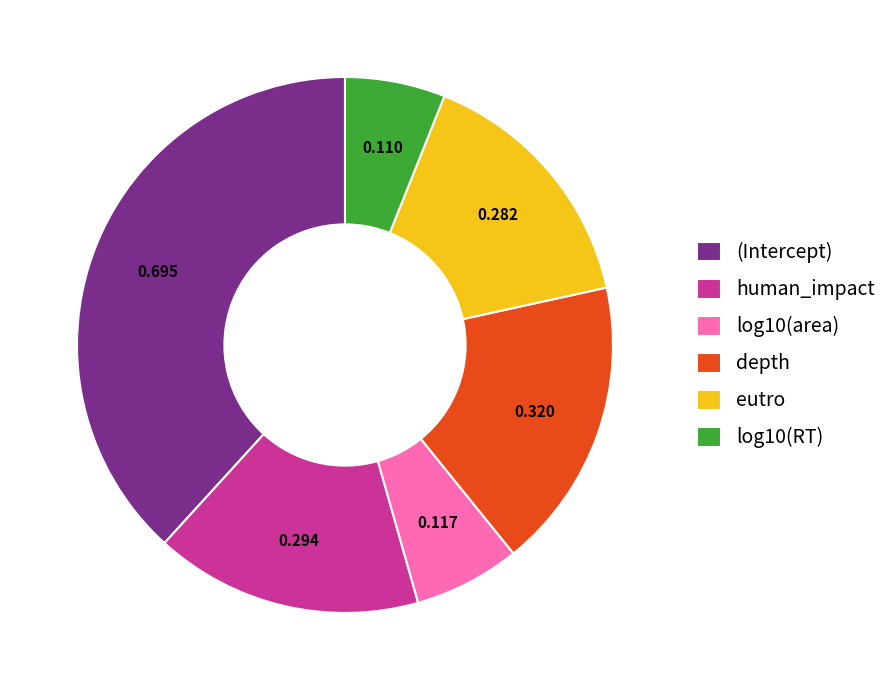

Is there a majority slice in this chart?

No